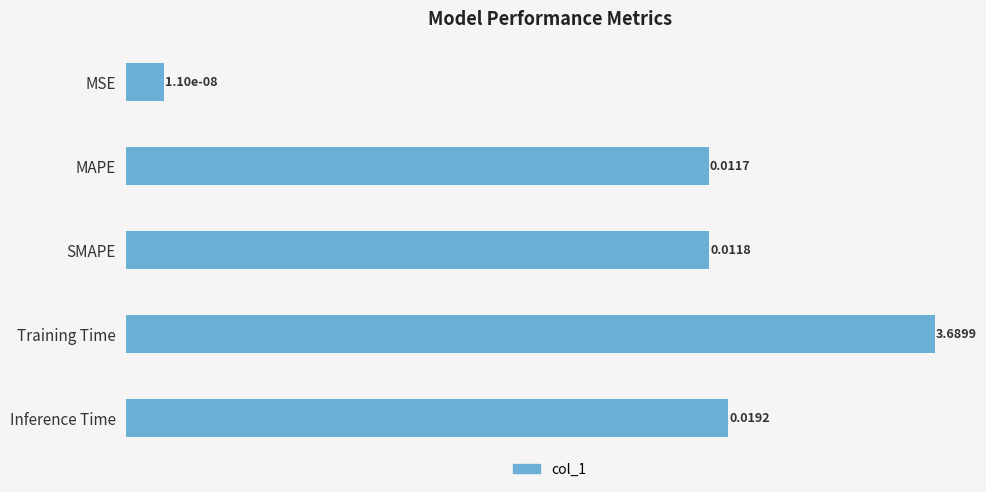

The value at MAPE is 0.0. True or false?

True